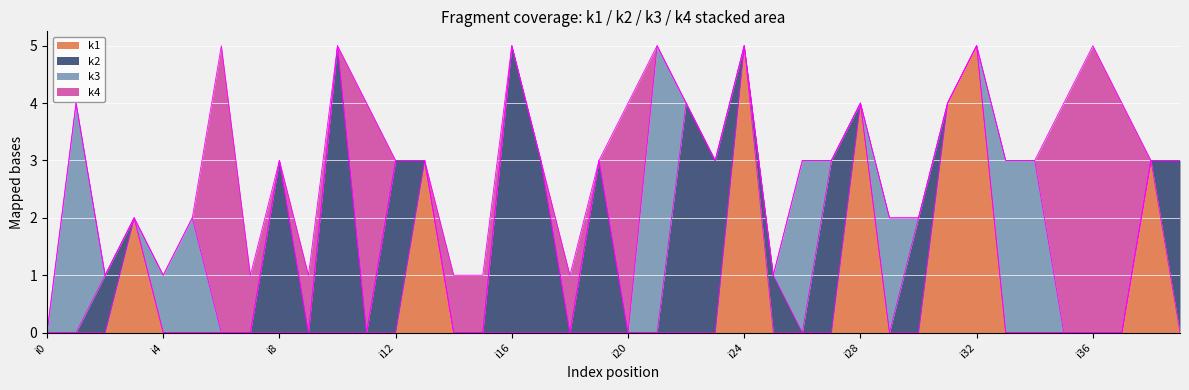

Count the k1 values in the range 0 to 1.

33